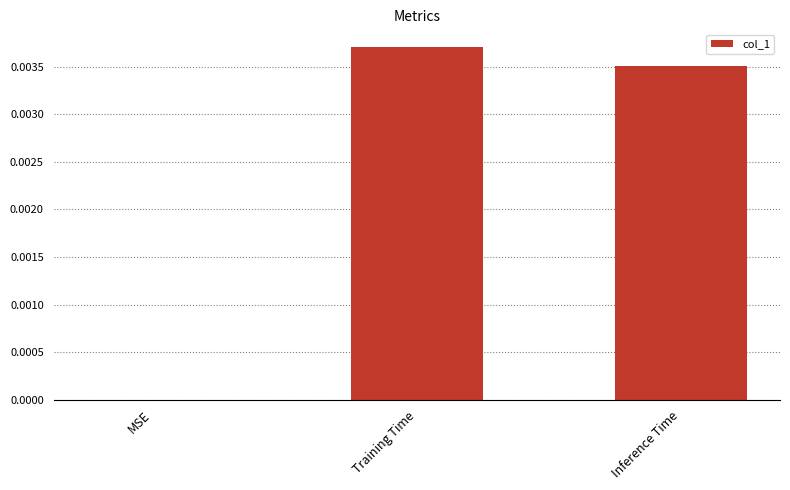

Is it true that the value at Inference Time is 0.0?

True